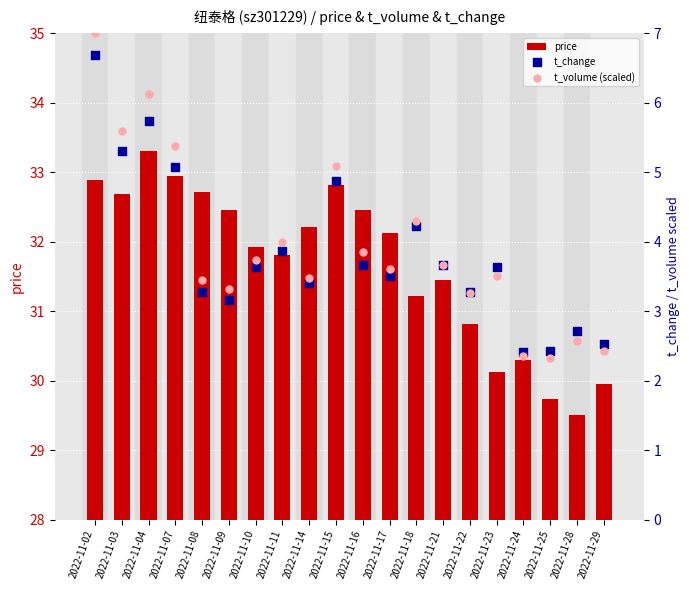

Which series has the largest total across all categories?

price